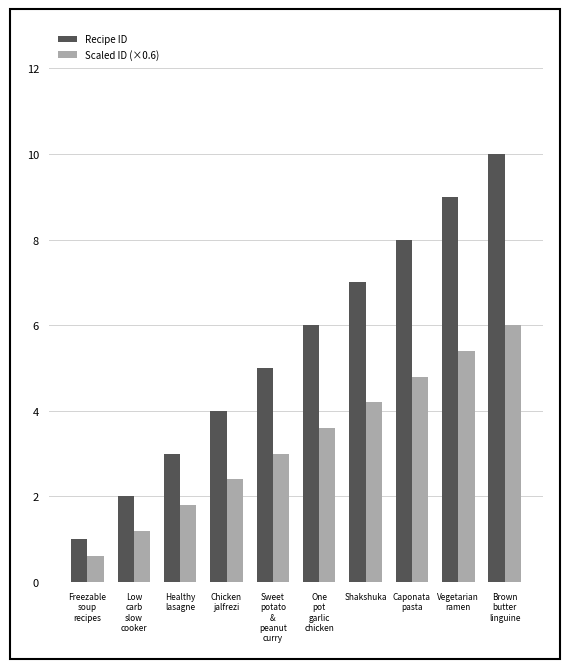

Reading left to right, list all the values displayed in this chart.

Recipe ID: 1.0	2.0	3.0	4.0	5.0	6.0	7.0	8.0	9.0	10.0
Scaled ID (×0.6): 0.6	1.2	1.8	2.4	3.0	3.6	4.2	4.8	5.4	6.0